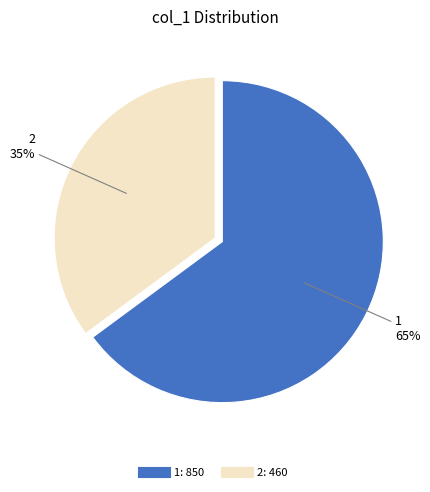

What is the ratio of the value at 2 to the value at 1?

0.5